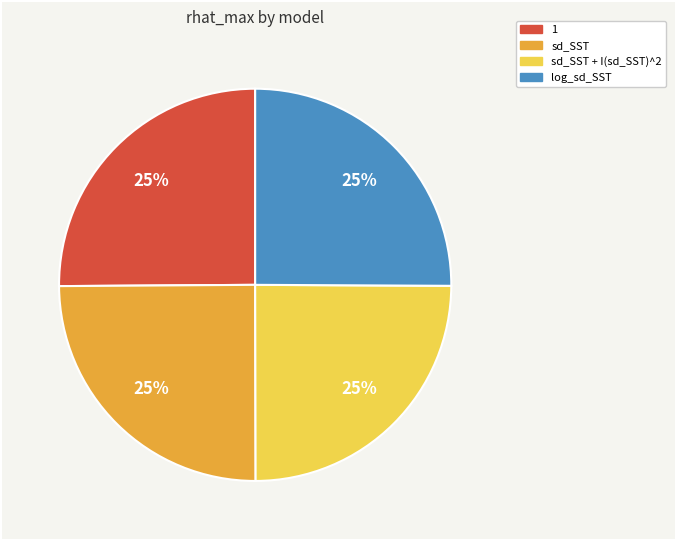

How many slices are in this pie chart?

4